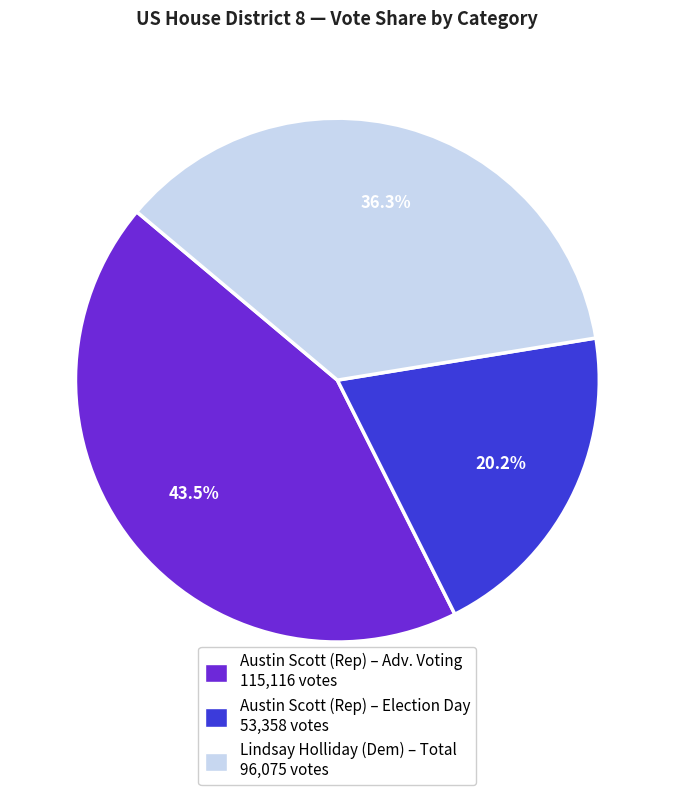

Is there any slice that represents more than half of the pie?

No